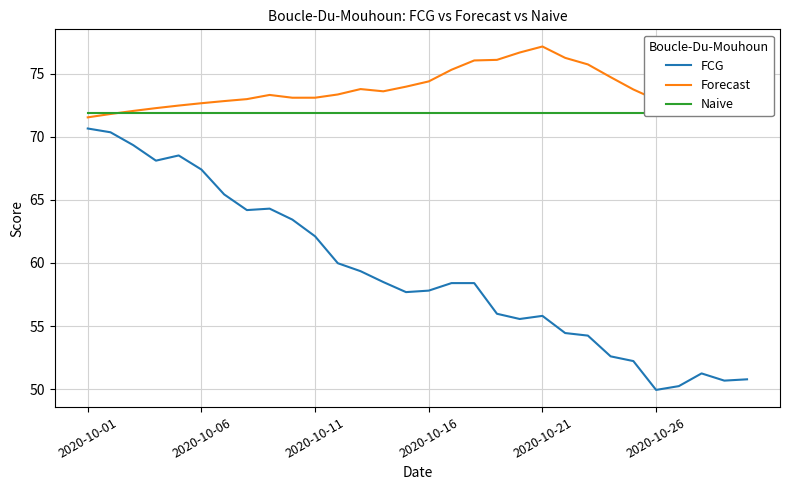

What is the total value across all series at 14?

203.6